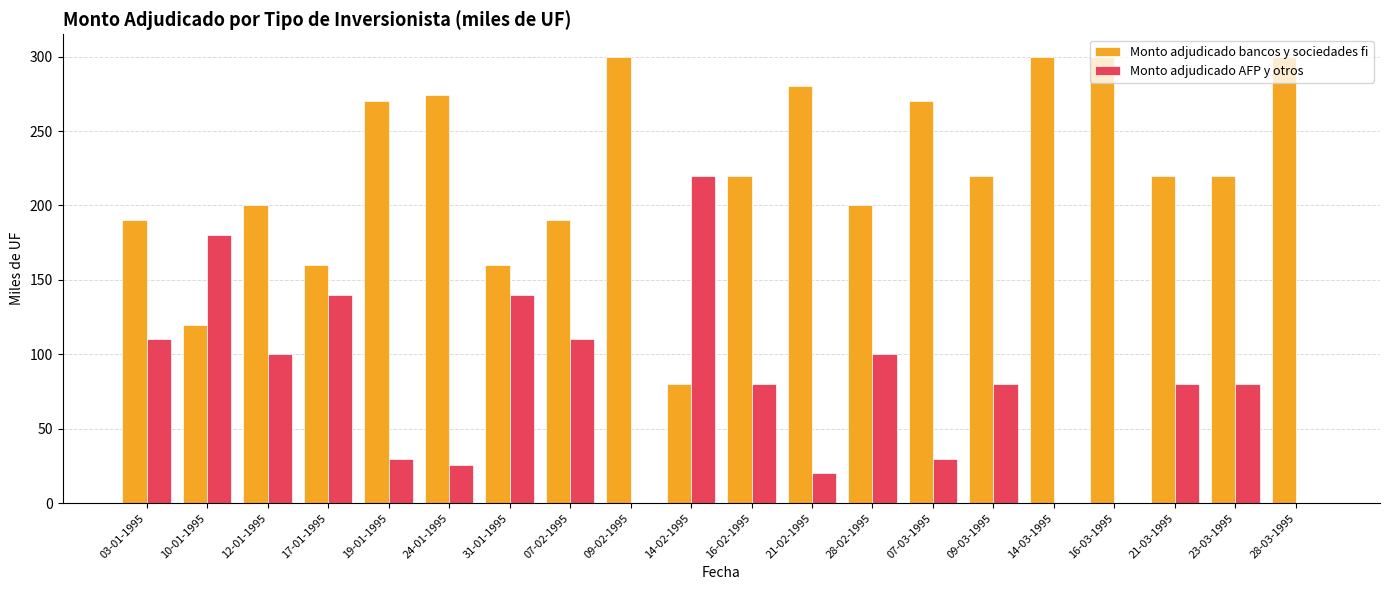

Reading right to left, what are all the values shown in this chart?

Monto adjudicado bancos y sociedades fi: 300.0	220.0	220.0	300.0	300.0	220.0	270.0	200.0	280.0	220.0	80.0	300.0	190.0	160.0	274.5	270.0	160.0	200.0	120.0	190.0
Monto adjudicado AFP y otros: 0.0	80.0	80.0	0.0	0.0	80.0	30.0	100.0	20.0	80.0	220.0	0.0	110.0	140.0	25.5	30.0	140.0	100.0	180.0	110.0